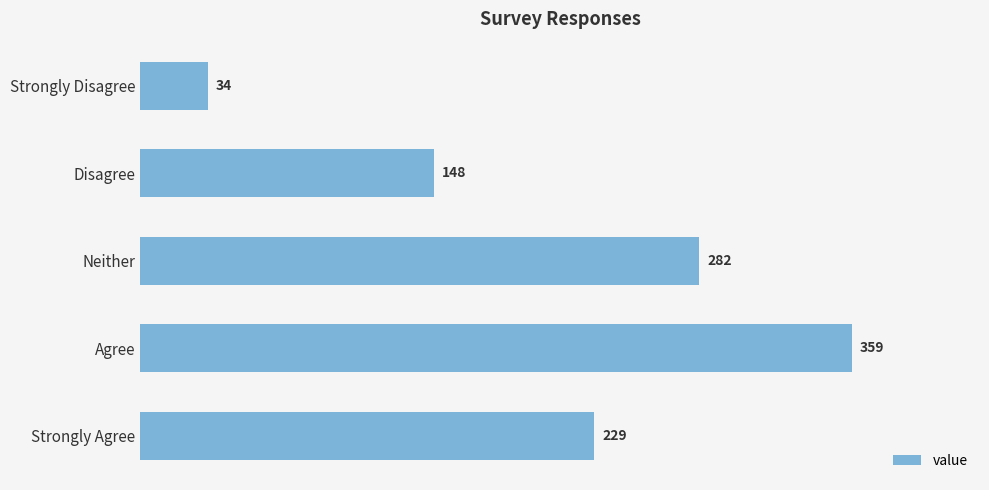

Count the values in the range 148 to 282.

3